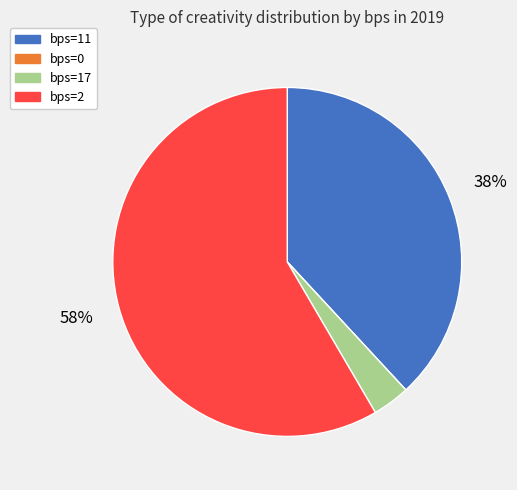

To the nearest percent, what is the average slice percentage?

25%